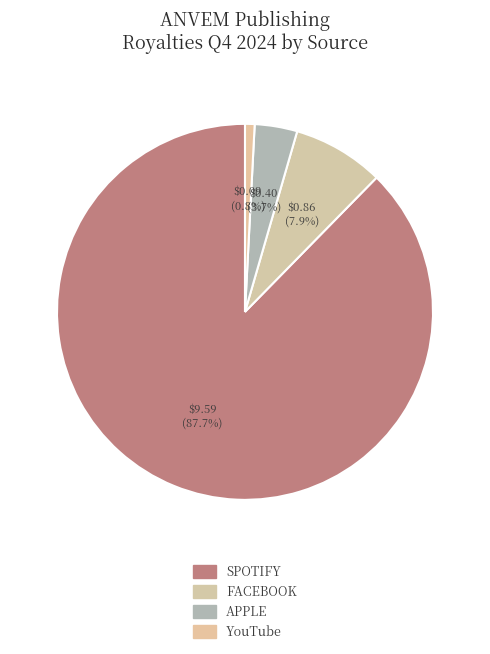

Is there a majority slice in this chart?

Yes